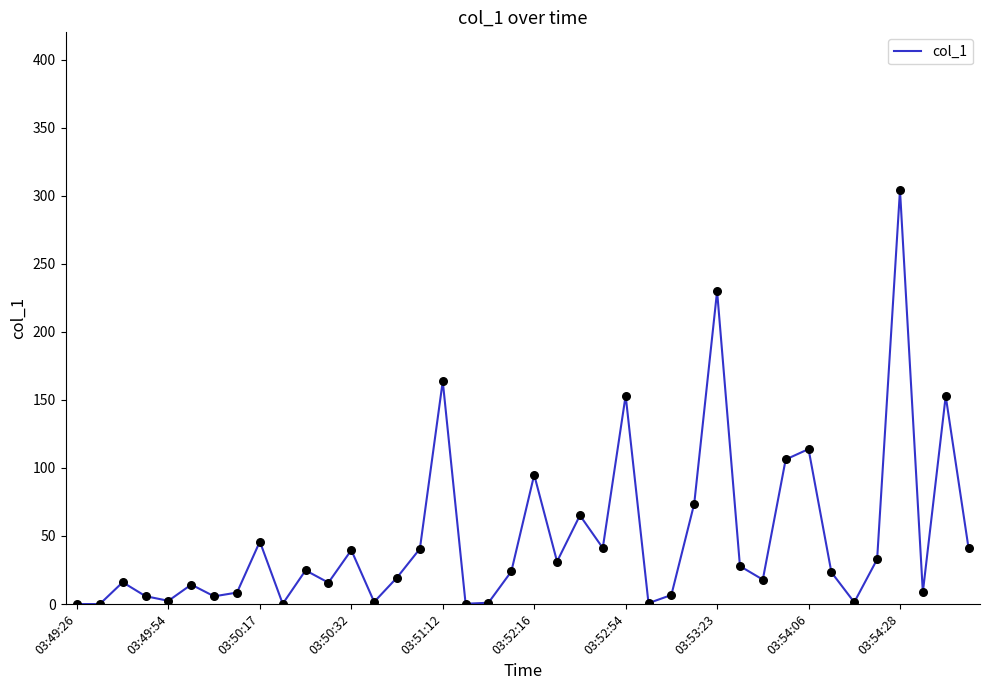

What is the difference between the maximum and minimum values?

304.1